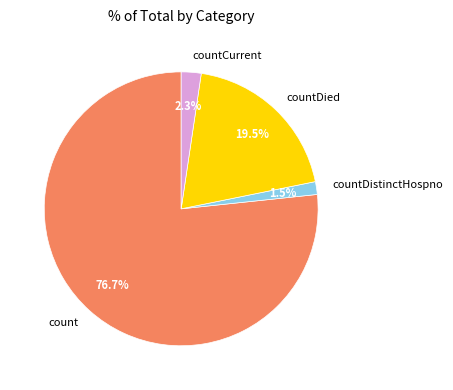

Is the sum of countDistinctHospno and countDied greater than half?

No